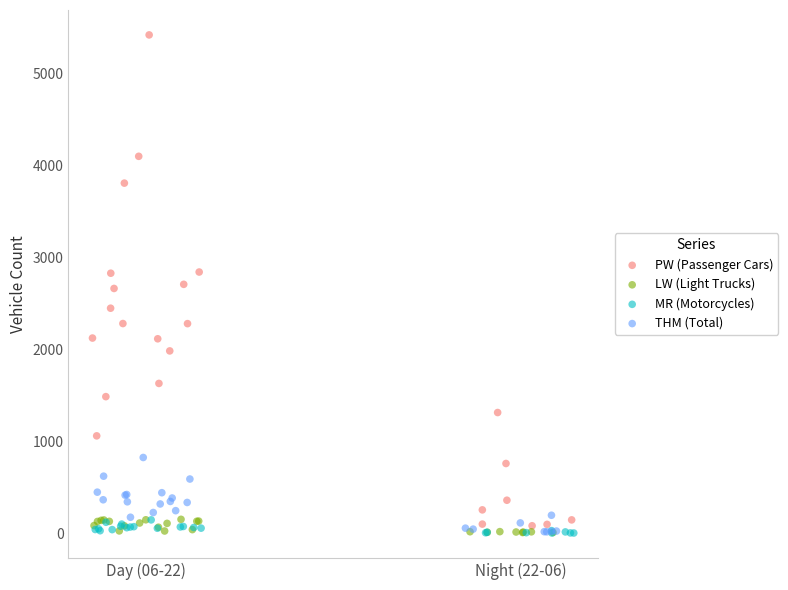

Which series has the largest Y range (max minus min)?

PW (Passenger Cars)